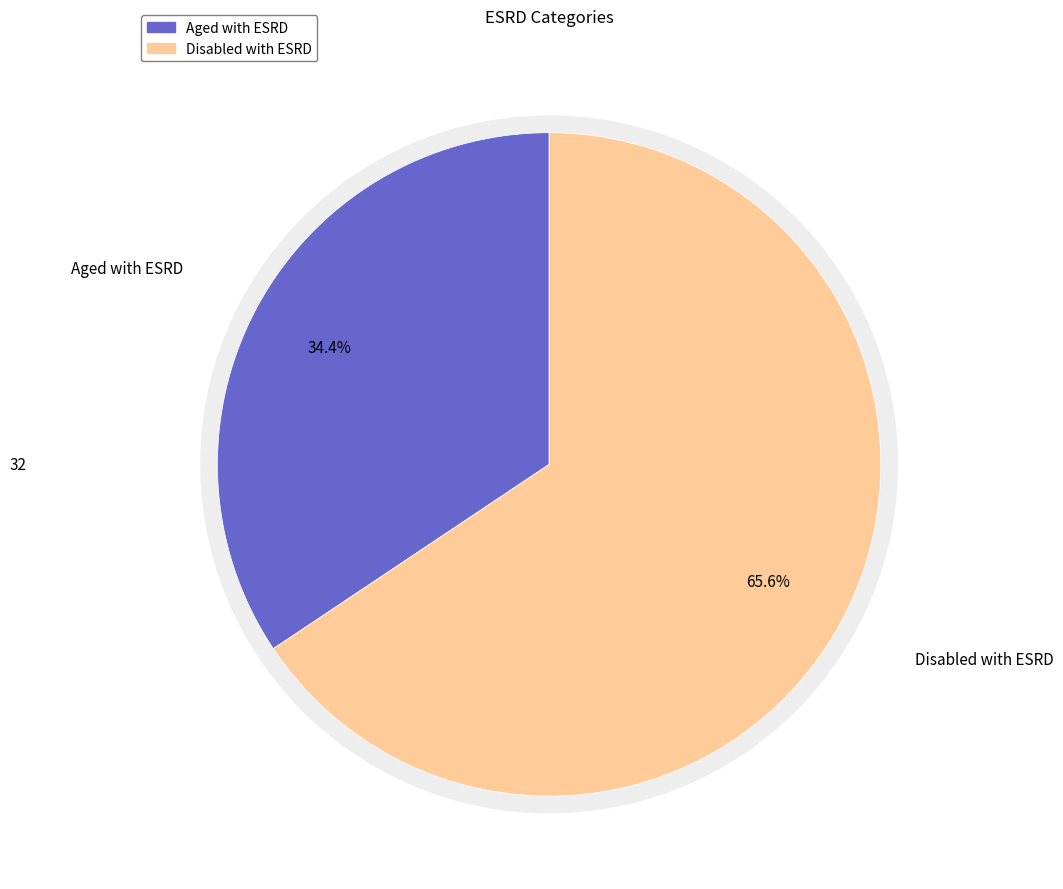

What percentage is NOT represented by Aged with ESRD?

65.6%